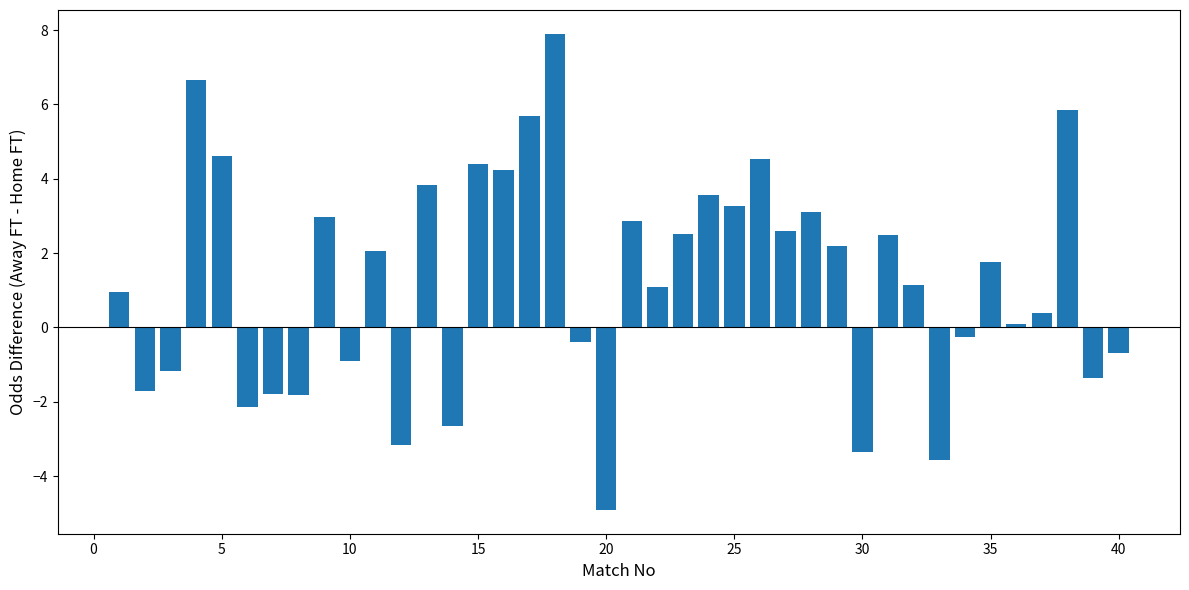

How many categories are shown in the chart?

40